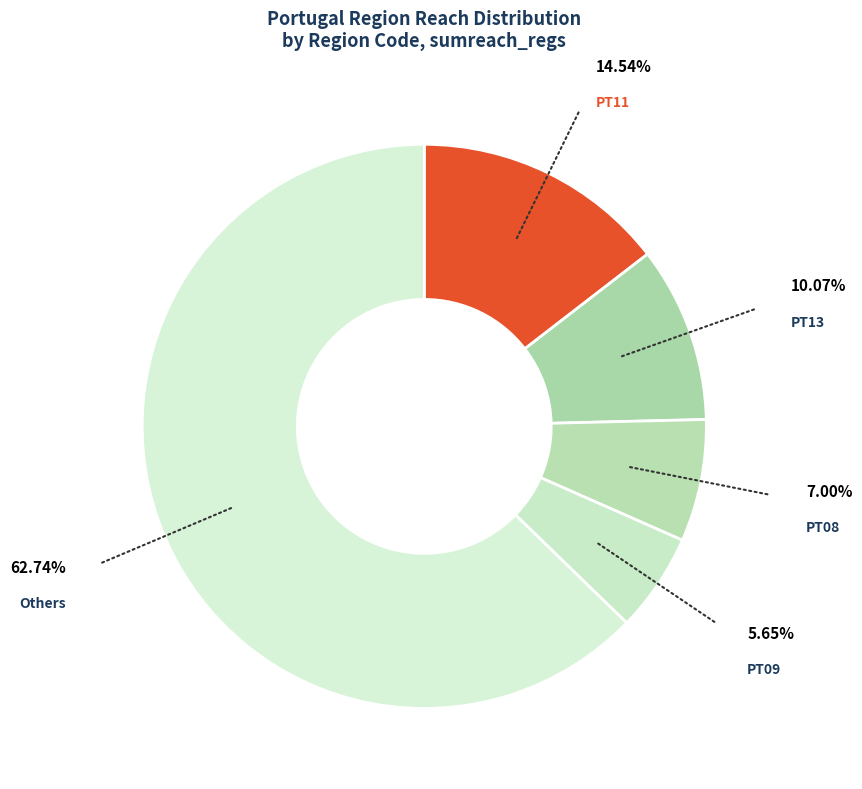

Is there a majority slice in this chart?

Yes